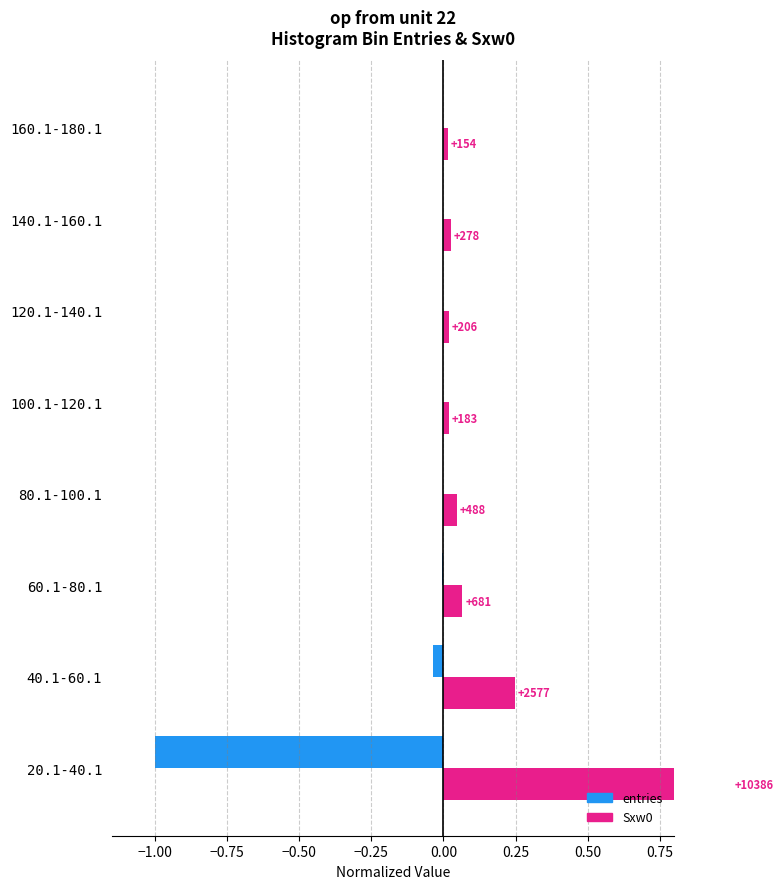

Count the number of data series in this chart.

2